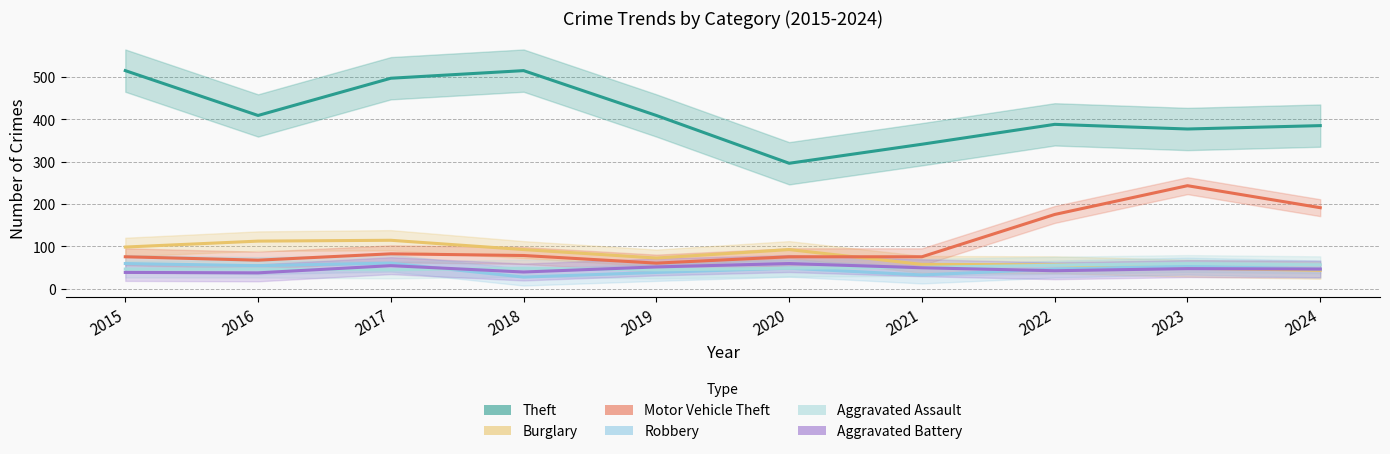

What is the difference between the Burglary values at 2021 and 2022?

1